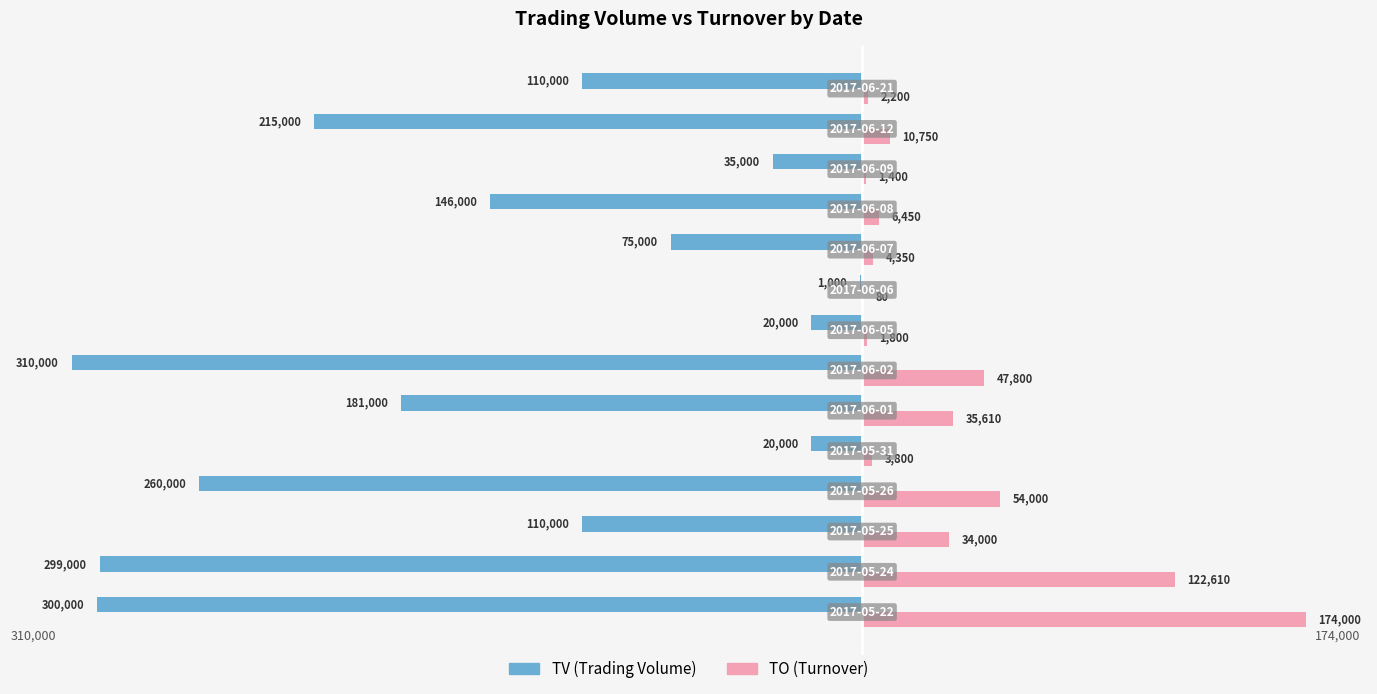

What is the maximum value shown in the chart?

174000